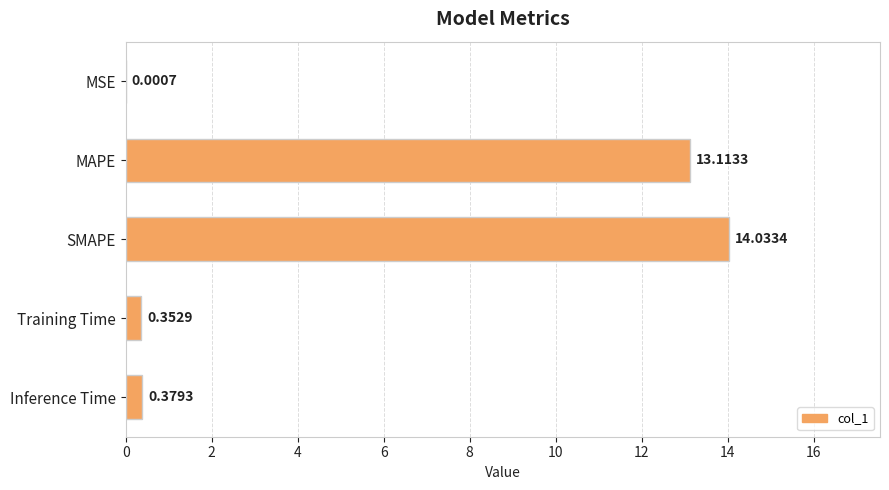

At which category does the chart reach its peak across all series?

SMAPE